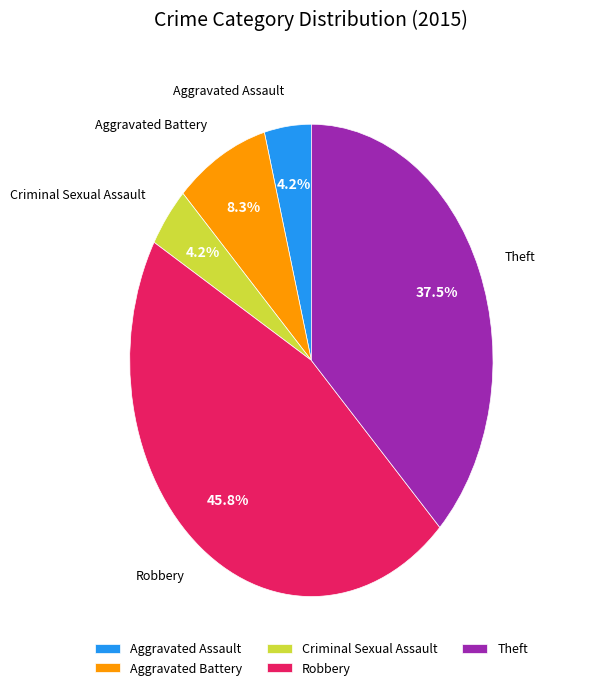

How many segments does this pie chart have?

5